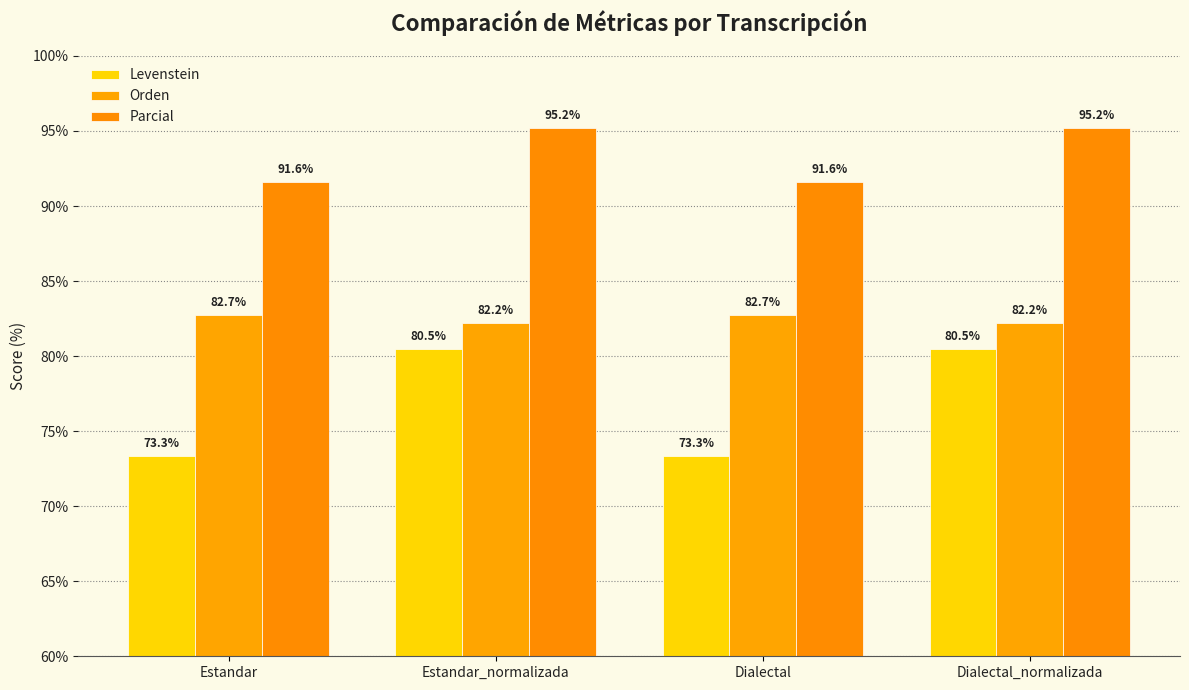

How many data points in Parcial are less than 95?

2